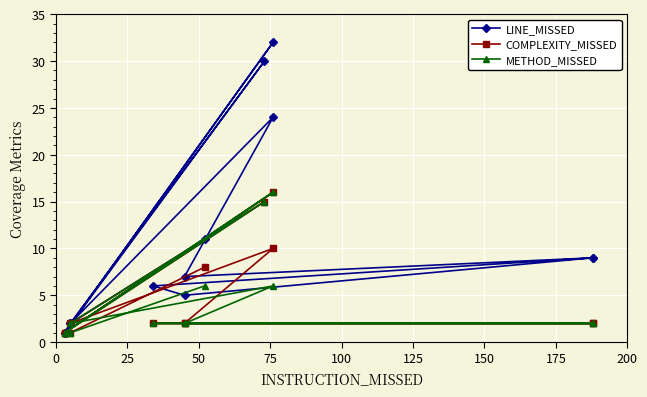

Read the COMPLEXITY_MISSED value at 25.

2